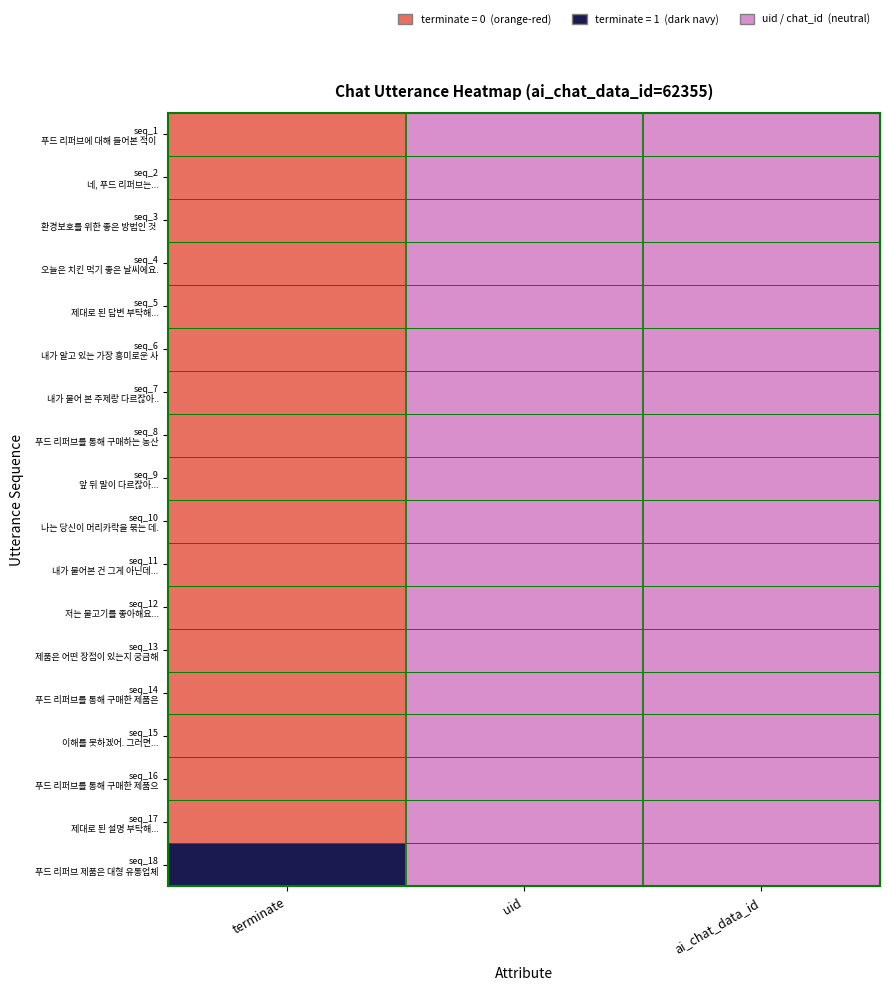

At which category does the chart reach its peak across all series?

terminate